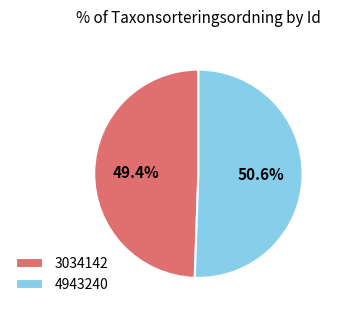

How much of the chart is everything except 3034142?

50.6%